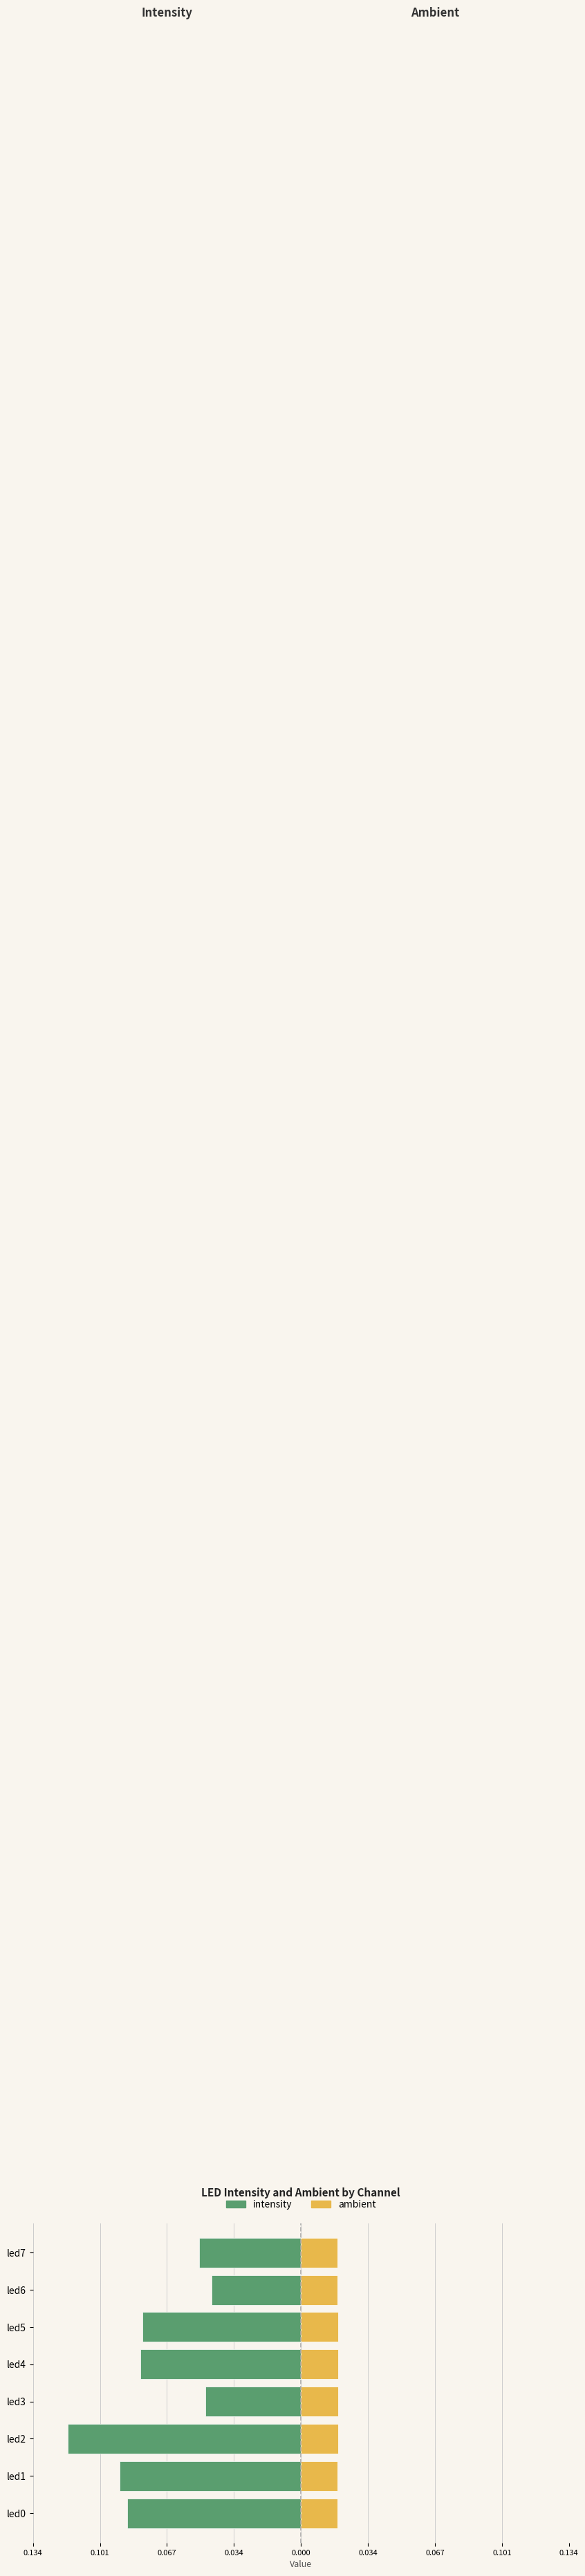

Reading left to right, list all the values displayed in this chart.

intensity: -0.1	-0.1	-0.1	-0.0	-0.1	-0.1	-0.0	-0.1
ambient: 0.0	0.0	0.0	0.0	0.0	0.0	0.0	0.0